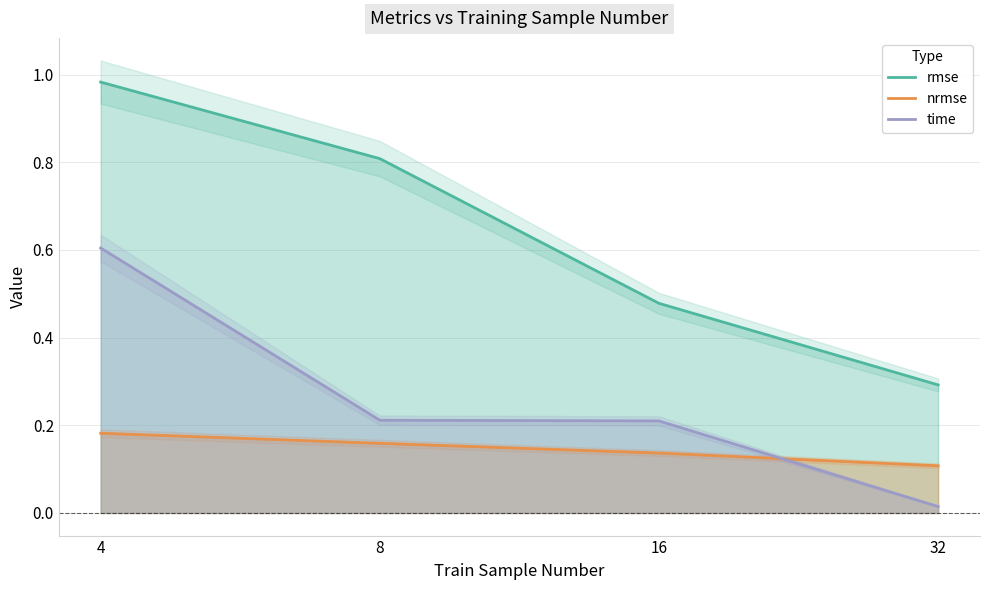

True or false: rmse has more than 2 points higher than both neighbors.

False